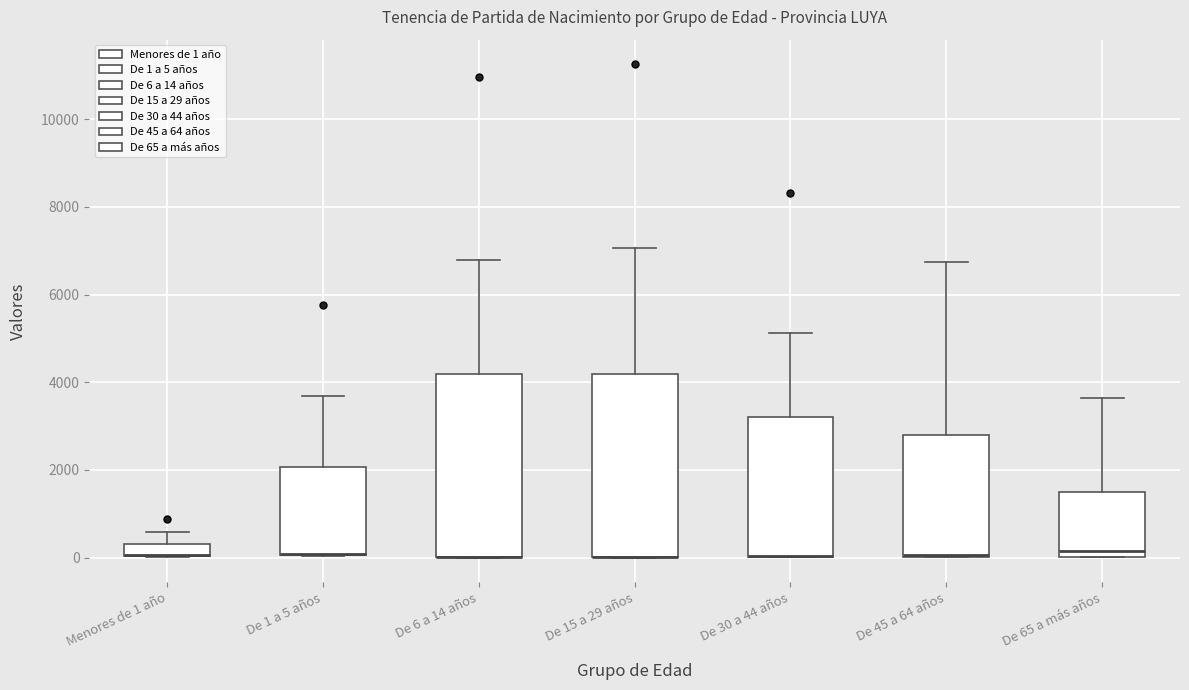

Where is the upper edge of the box for Menores de 1 año on the y-axis? The values are not printed on the chart, so give them approximately, as read against the axis.

400